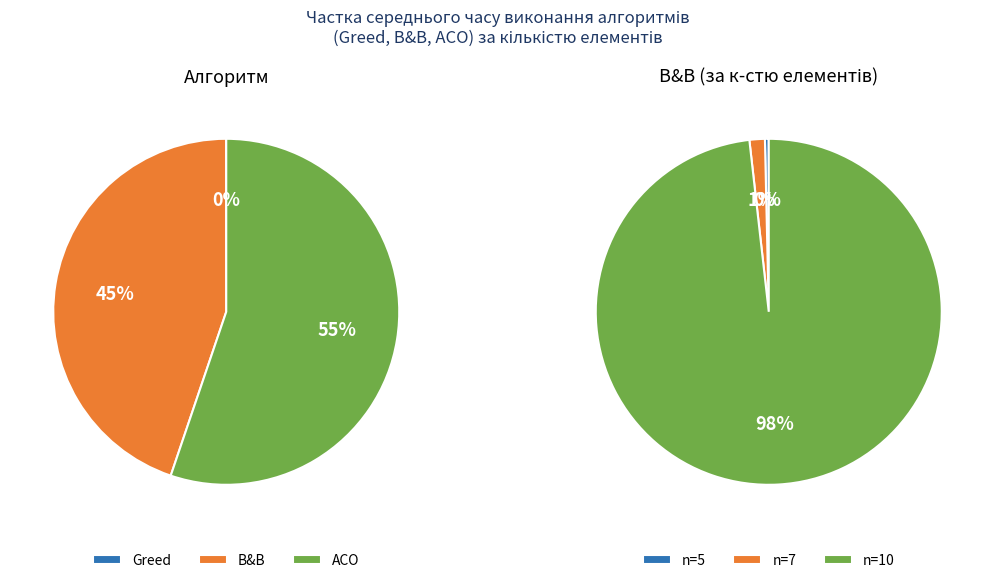

How many slices are in this pie chart?

3